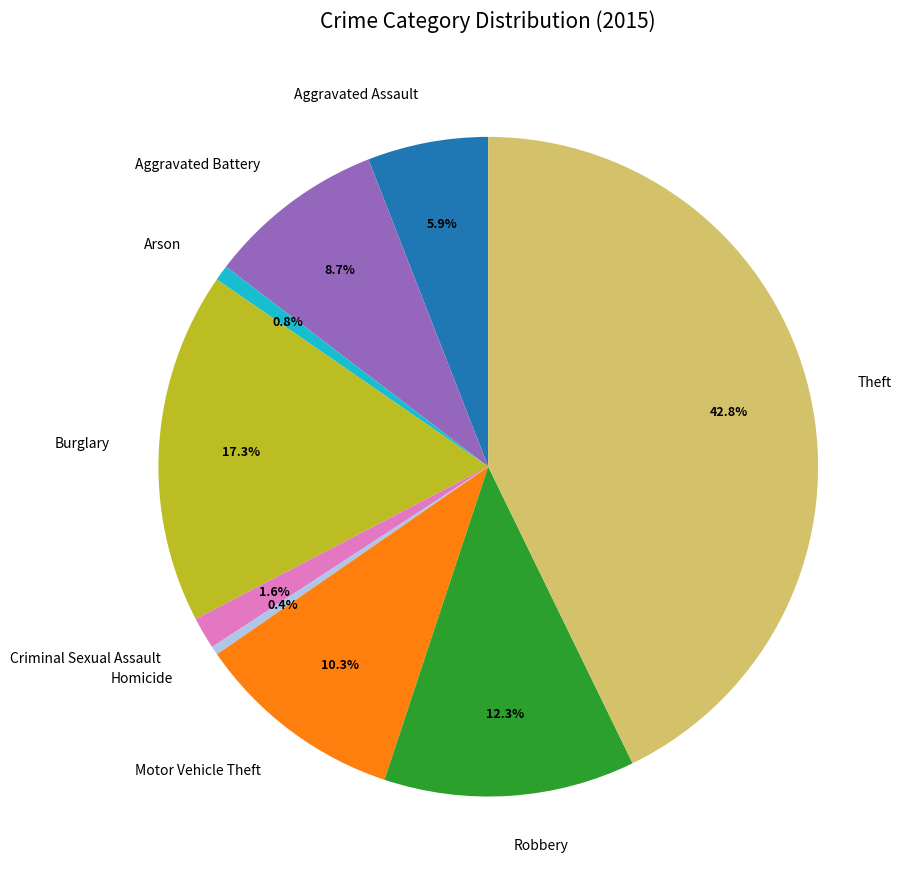

What percentage is the Criminal Sexual Assault slice, to the nearest percent?

2%